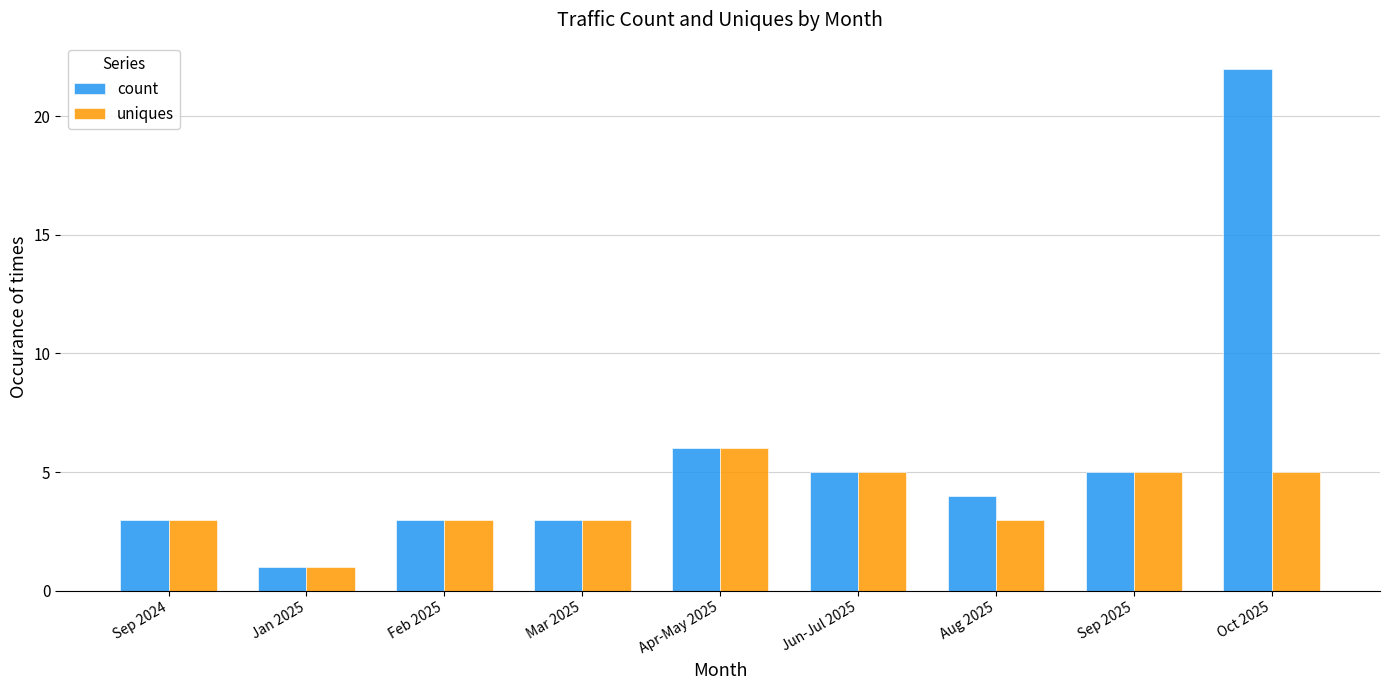

The value of uniques at Jan 2025 is 0. True or false?

False